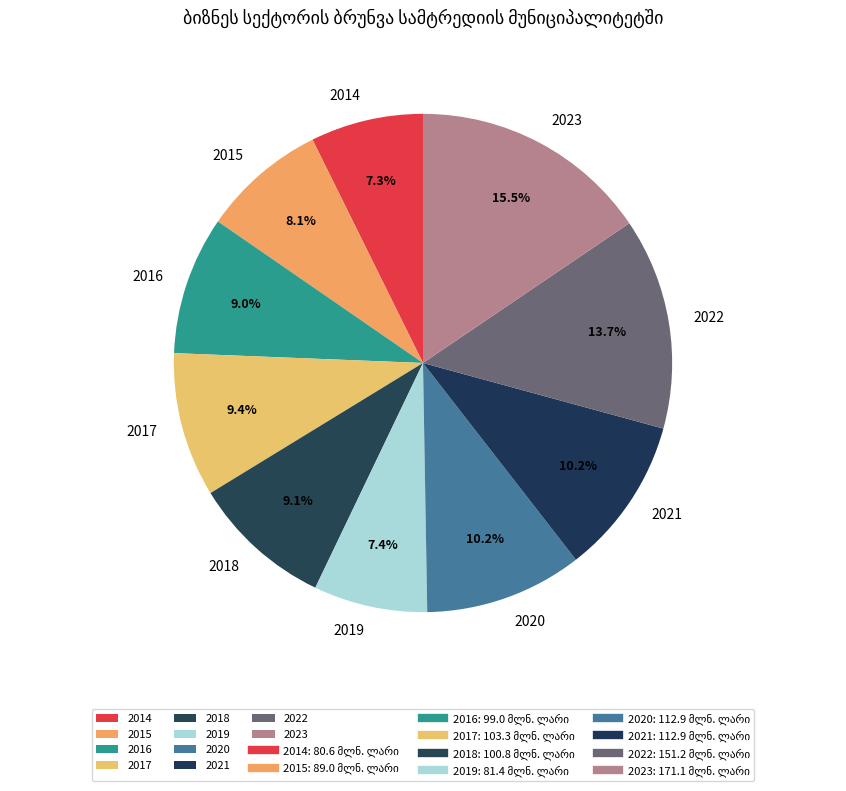

Count the number of slices in the pie.

10